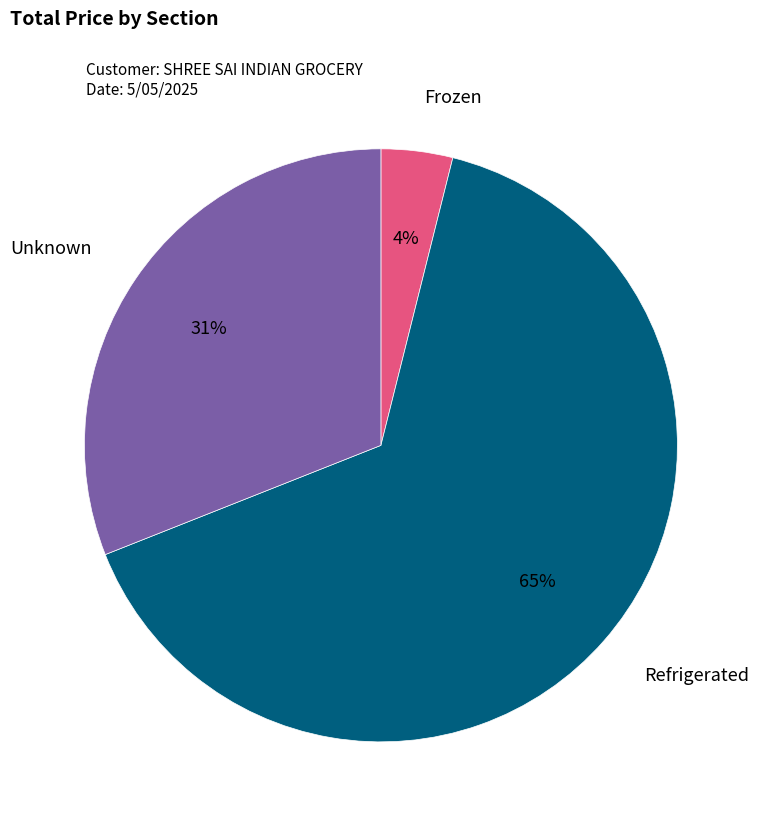

Is it true that Unknown is 31% of the pie?

True